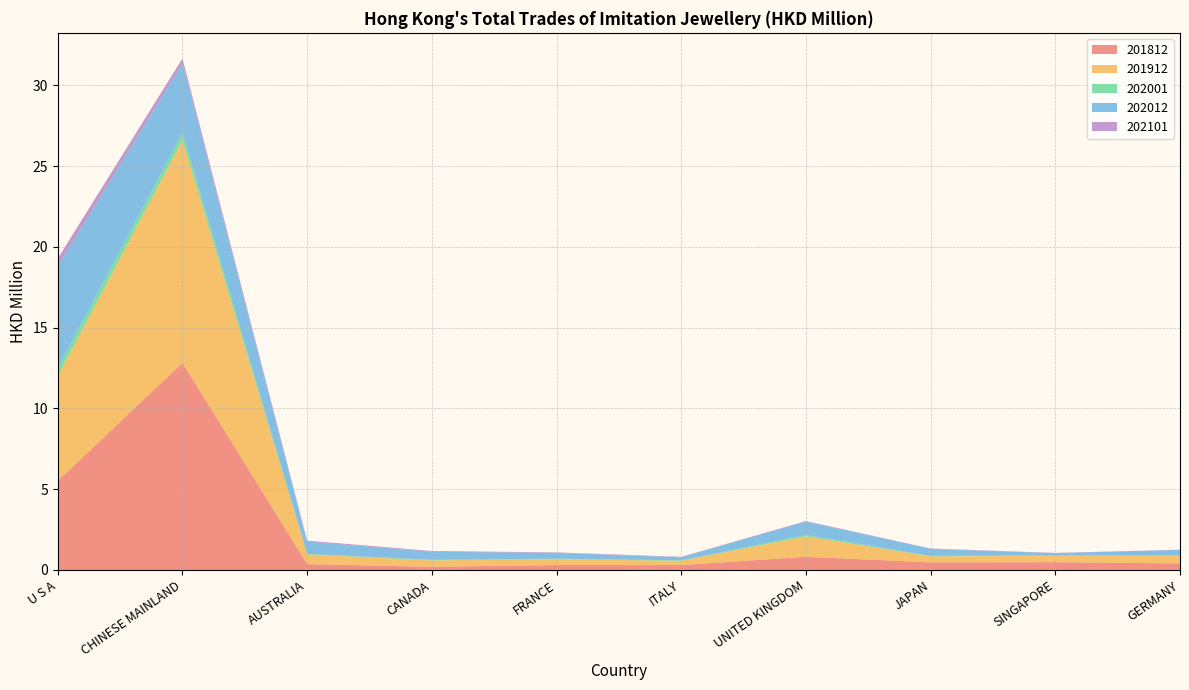

Reading right to left, list all the values displayed in this chart.

201812: GERMANY=0.4	SINGAPORE=0.5	JAPAN=0.5	UNITED KINGDOM=0.8	ITALY=0.3	FRANCE=0.3	CANADA=0.2	AUSTRALIA=0.4	CHINESE MAINLAND=12.8	U S A=5.5
201912: GERMANY=0.5	SINGAPORE=0.4	JAPAN=0.4	UNITED KINGDOM=1.3	ITALY=0.3	FRANCE=0.4	CANADA=0.4	AUSTRALIA=0.6	CHINESE MAINLAND=13.8	U S A=6.5
202001: GERMANY=0.1	SINGAPORE=0.0	JAPAN=0.0	UNITED KINGDOM=0.1	ITALY=0.0	FRANCE=0.0	CANADA=0.0	AUSTRALIA=0.0	CHINESE MAINLAND=0.4	U S A=0.5
202012: GERMANY=0.3	SINGAPORE=0.1	JAPAN=0.4	UNITED KINGDOM=0.8	ITALY=0.2	FRANCE=0.4	CANADA=0.5	AUSTRALIA=0.8	CHINESE MAINLAND=4.3	U S A=6.3
202101: GERMANY=0.0	SINGAPORE=0.0	JAPAN=0.0	UNITED KINGDOM=0.0	ITALY=0.0	FRANCE=0.0	CANADA=0.0	AUSTRALIA=0.1	CHINESE MAINLAND=0.3	U S A=0.5